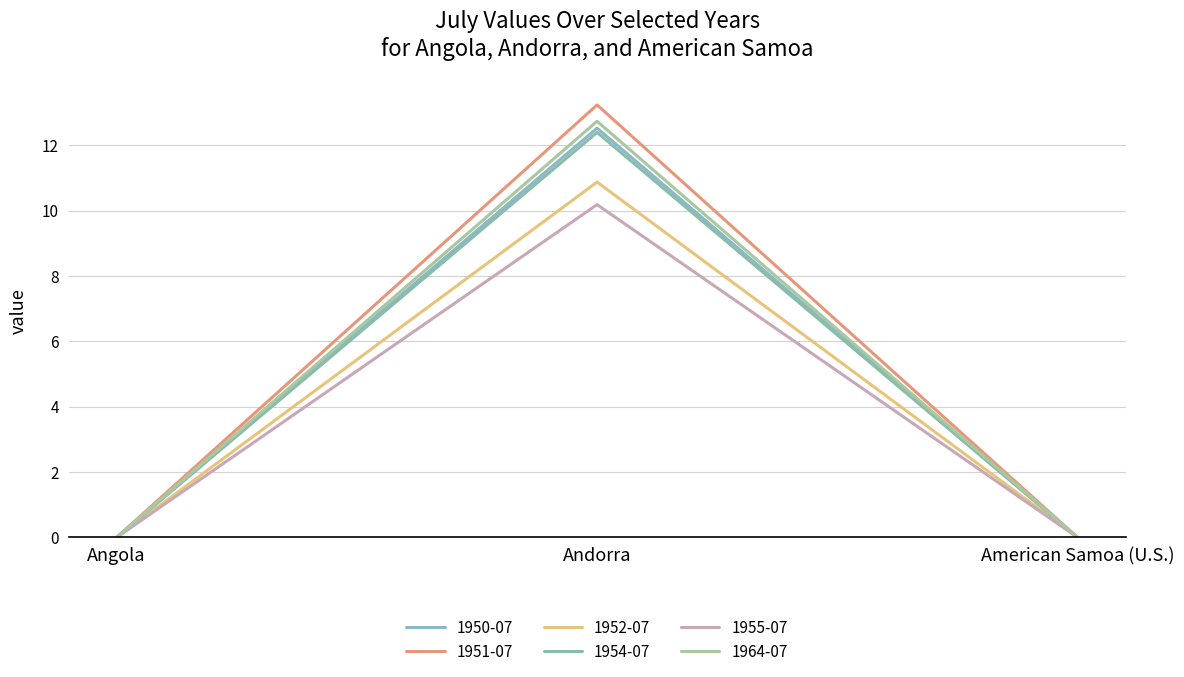

Reading left to right, what are all the values shown in this chart?

1950-07: Angola=0.0	Andorra=12.5	American Samoa (U.S.)=0.0
1951-07: Angola=0.0	Andorra=13.2	American Samoa (U.S.)=0.0
1952-07: Angola=0.0	Andorra=10.9	American Samoa (U.S.)=0.0
1954-07: Angola=0.0	Andorra=12.4	American Samoa (U.S.)=0.0
1955-07: Angola=0.0	Andorra=10.2	American Samoa (U.S.)=0.0
1964-07: Angola=0.0	Andorra=12.7	American Samoa (U.S.)=0.0